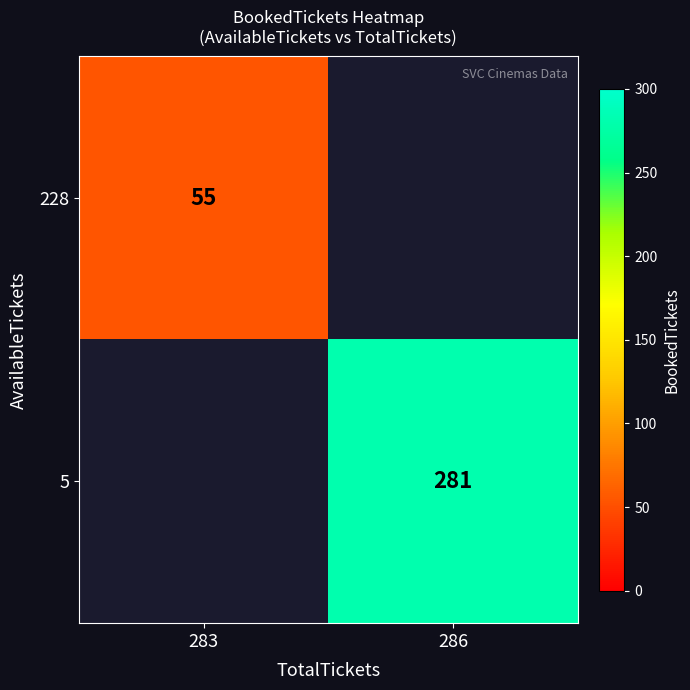

How many data points does each series have?

2